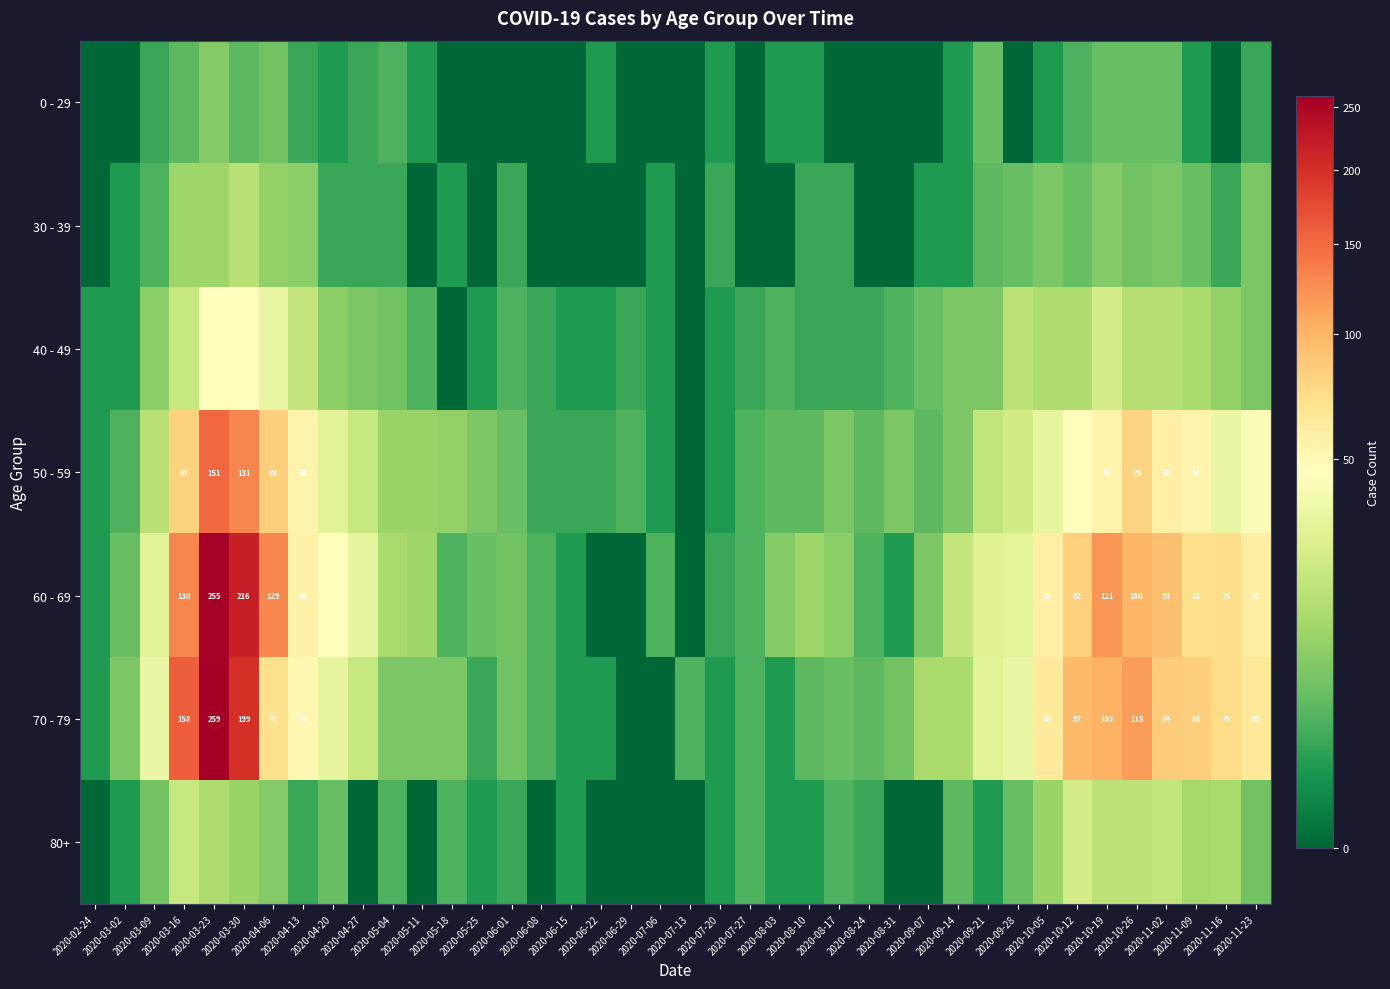

Which has a higher value, 2020-03-02 or 2020-10-19?

2020-10-19